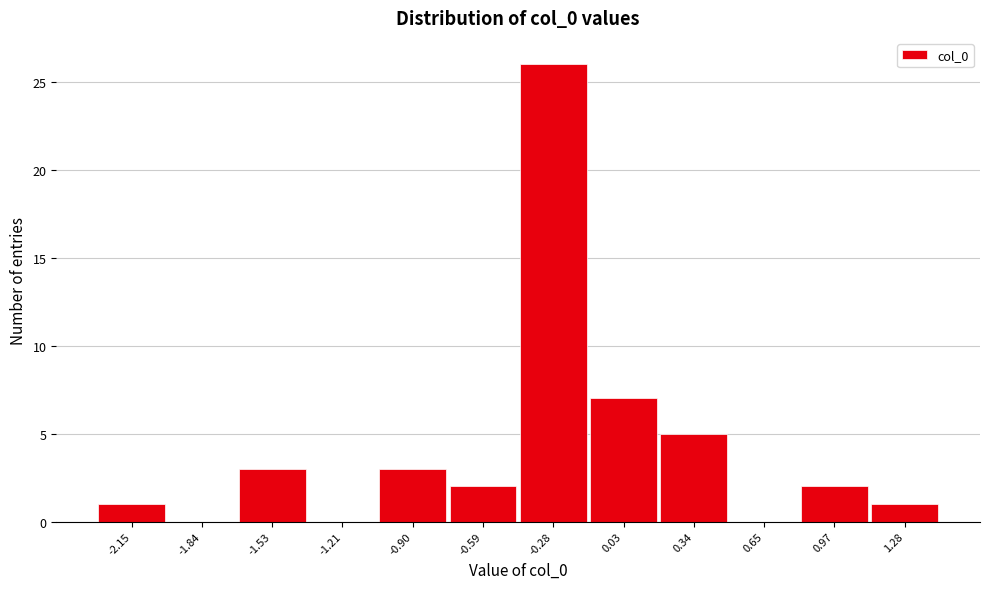

Reading left to right, extract all data points from this chart.

-2.15=1	-1.84=0	-1.53=3	-1.21=0	-0.90=3	-0.59=2	-0.28=26	0.03=7	0.34=5	0.65=0	0.97=2	1.28=1